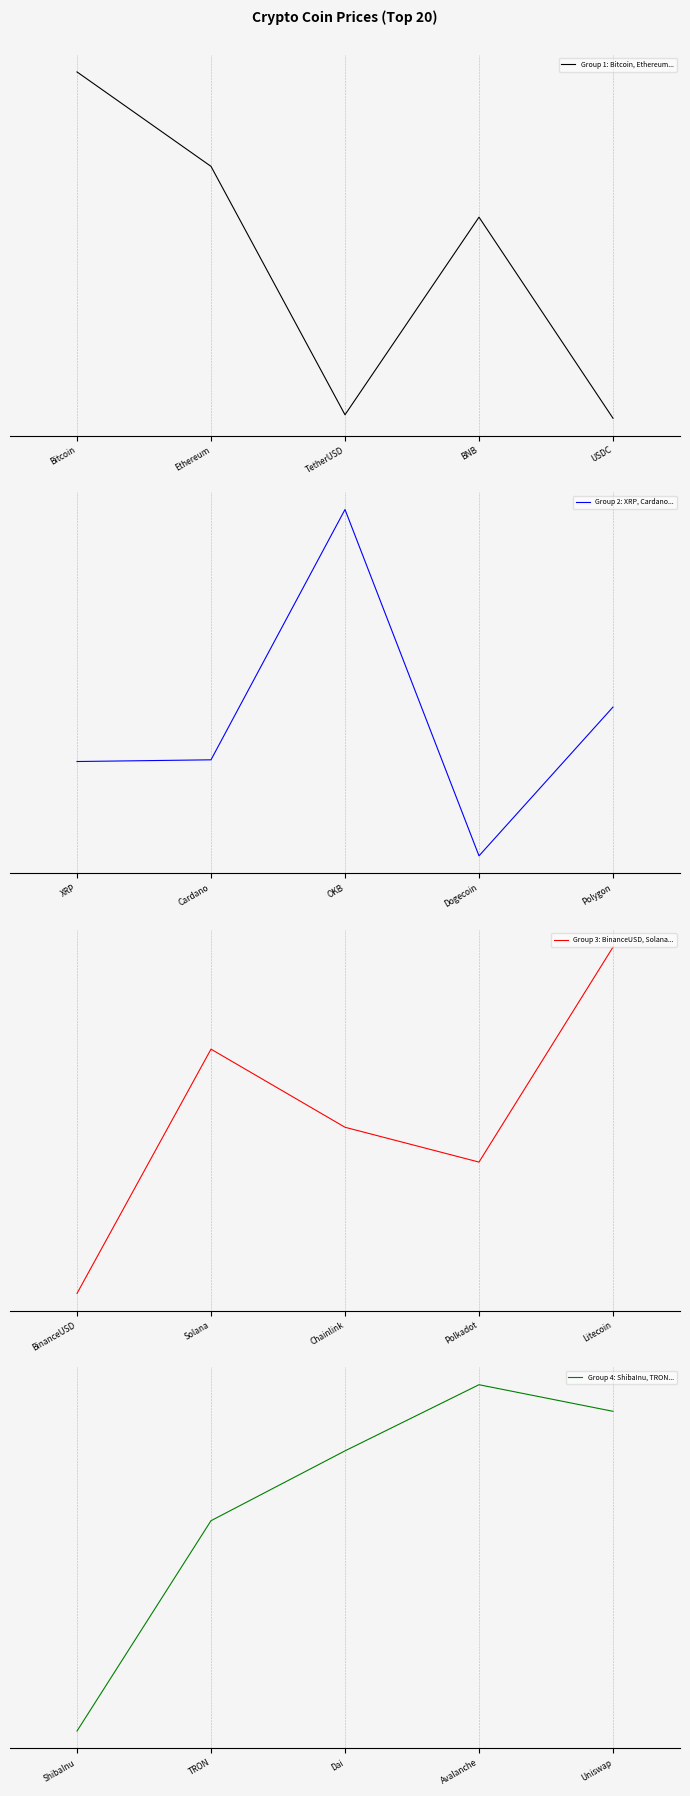

How many values in the Group 4: ShibaInu, TRON... series exceed 0?

3